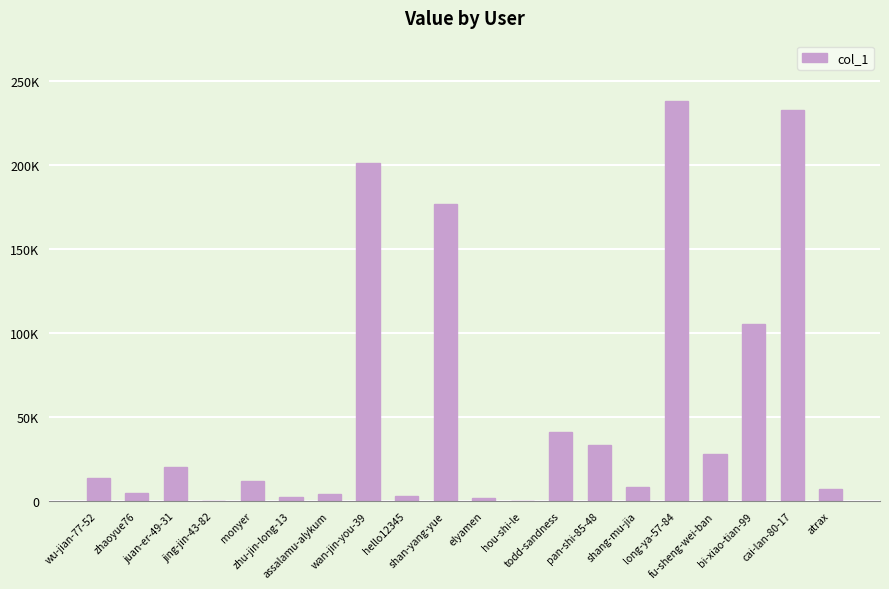

Are the bars horizontal?

No